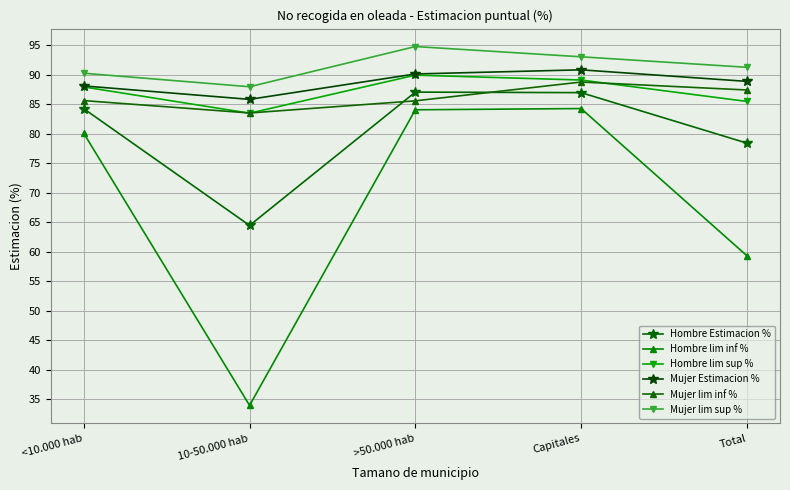

Is this an area chart (filled region under the line)?

No